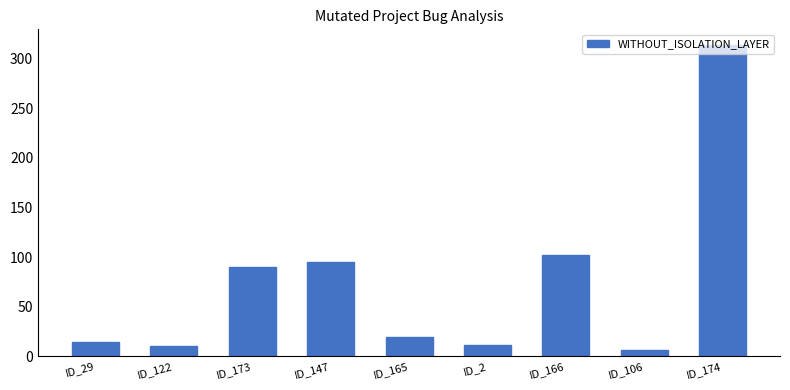

What is the change in value from ID_29 to ID_106?

-8